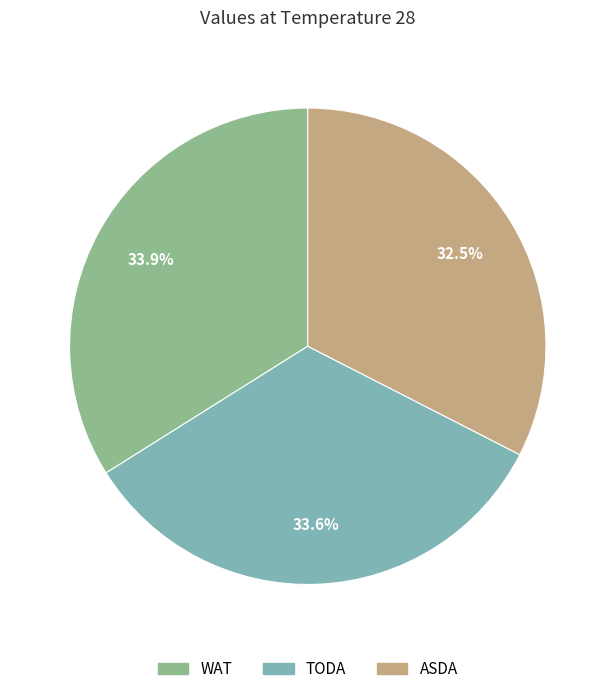

Which category has the smallest portion of the pie?

ASDA